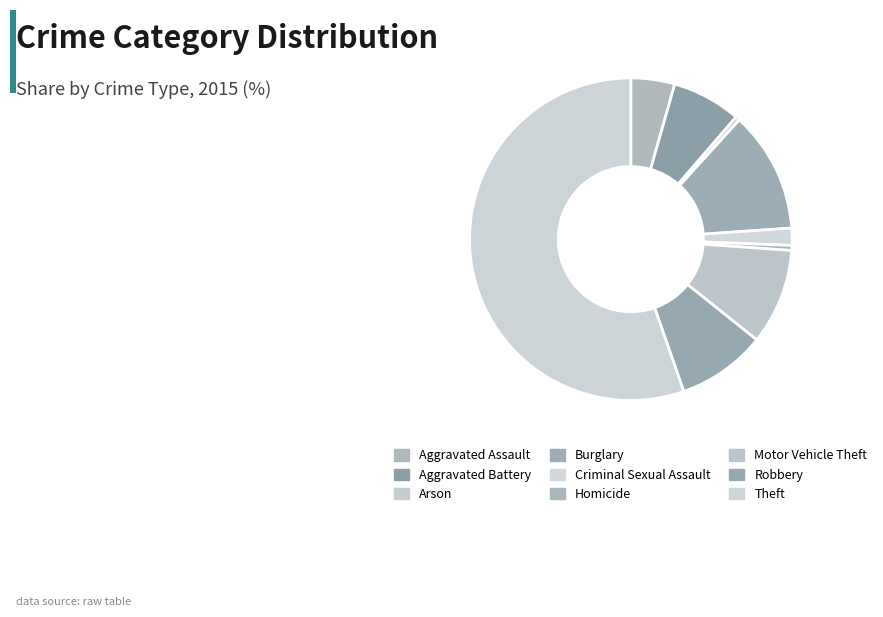

How many segments does this pie chart have?

9